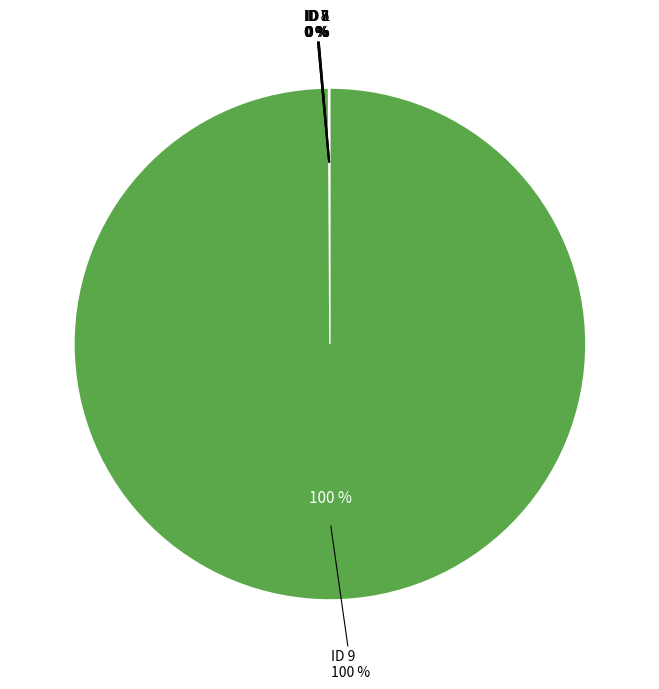

To the nearest percent, what is the difference between the largest and smallest slice percentages?

100%